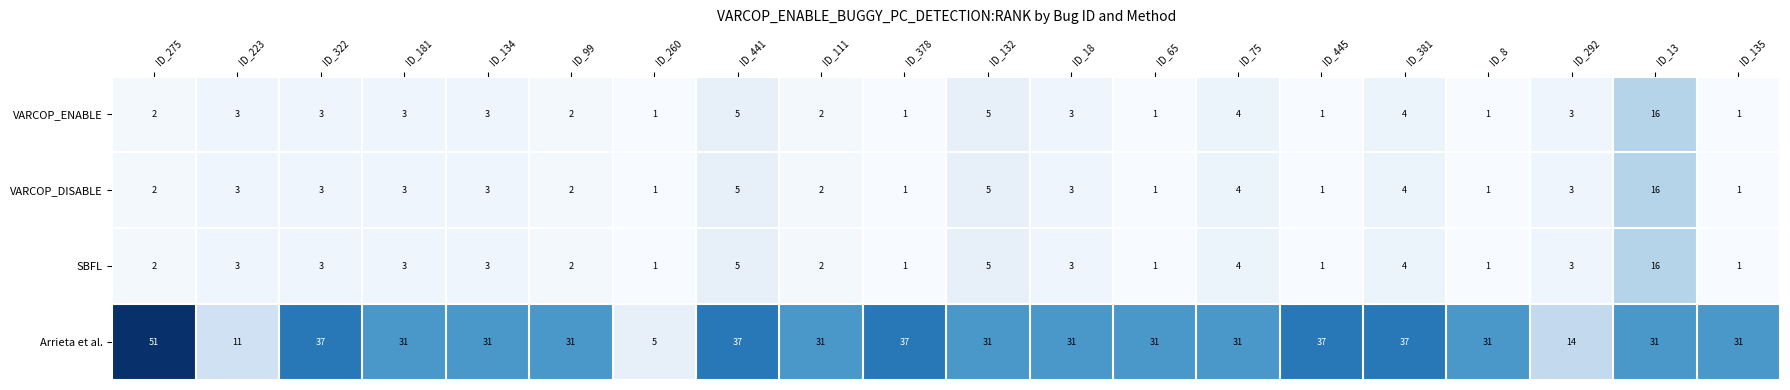

Which series has the largest total across all categories?

Arrieta et al.